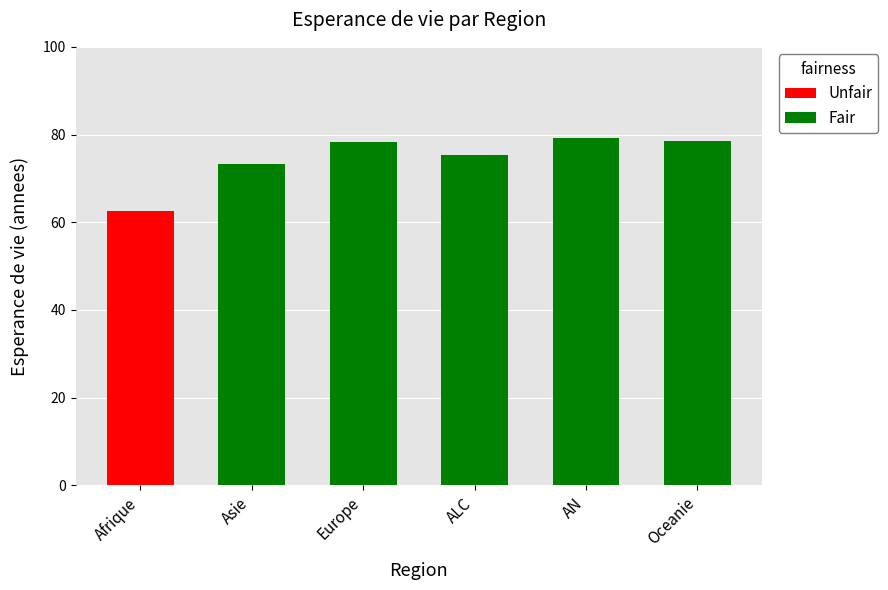

Is it true that Fair equals 135.2 at Europe?

False